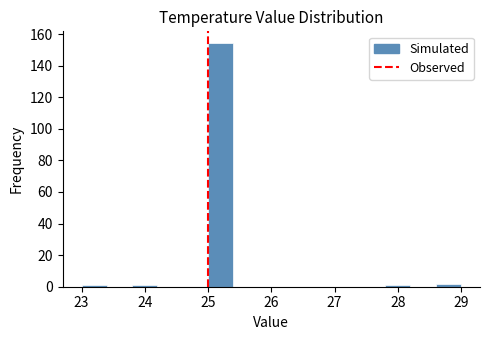

Reading left to right, list every bar in this chart as the range it spans on the x-axis followed by its height. The values are not printed on the chart, so give them approximately, as read against the axis.

23.0 to 23.4: under 2
23.4 to 23.8: 0
23.8 to 24.2: under 2
24.2 to 24.6: 0
24.6 to 25.0: 0
25.0 to 25.4: 154
25.4 to 25.8: 0
25.8 to 26.2: 0
26.2 to 26.6: 0
26.6 to 27.0: 0
27.0 to 27.4: 0
27.4 to 27.8: 0
27.8 to 28.2: under 2
28.2 to 28.6: 0
28.6 to 29.0: 2